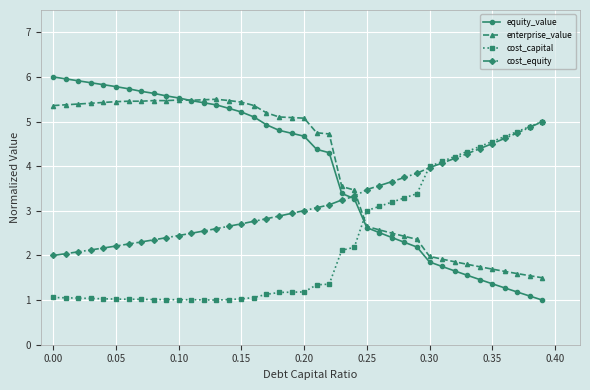

What is the value of the cost_equity point at the 1st from the left?

2.0